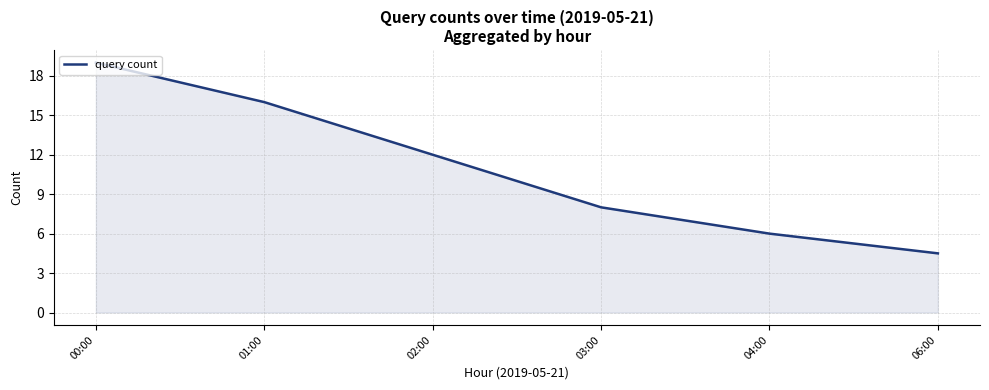

How many lines are shown in the chart?

1